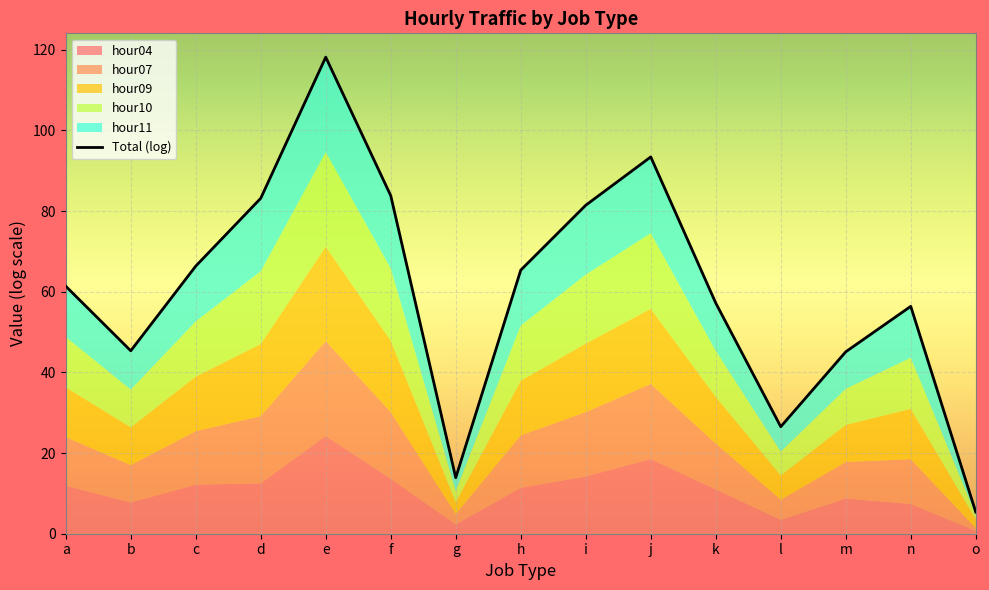

What is the smallest value displayed?

5.4